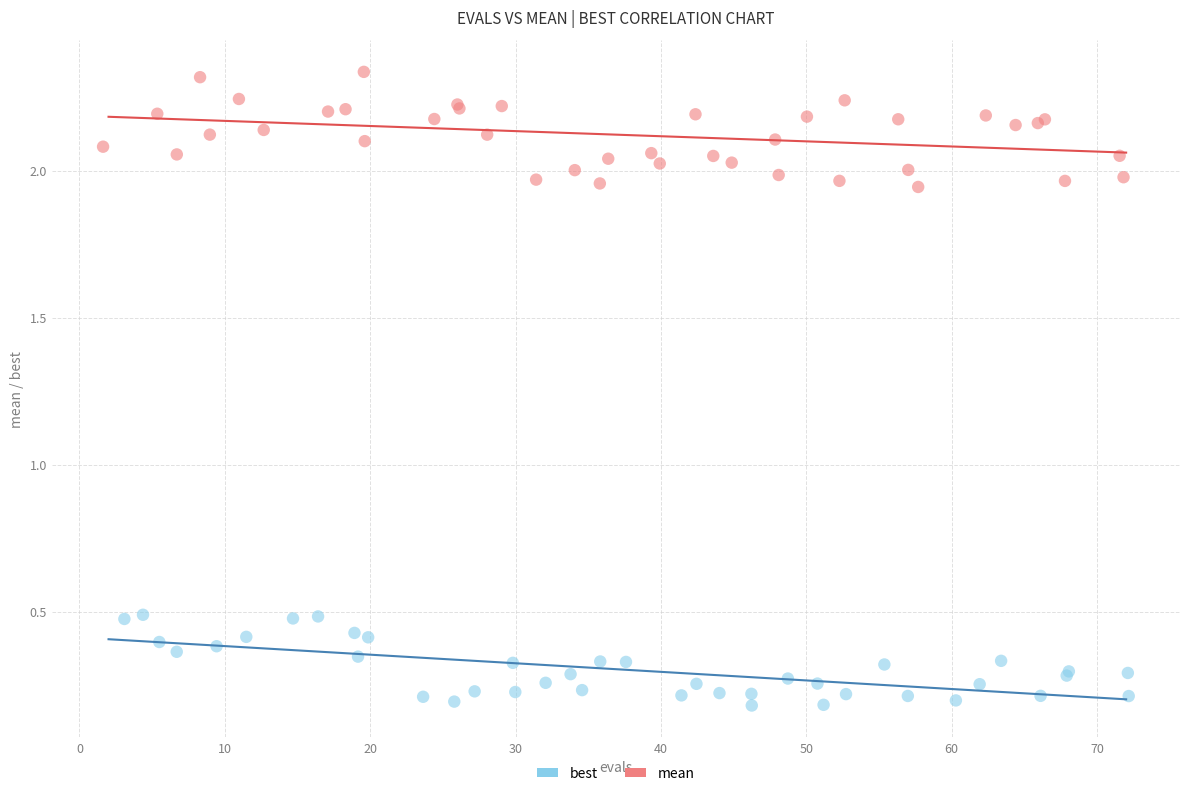

Which series contains the highest Y value?

mean